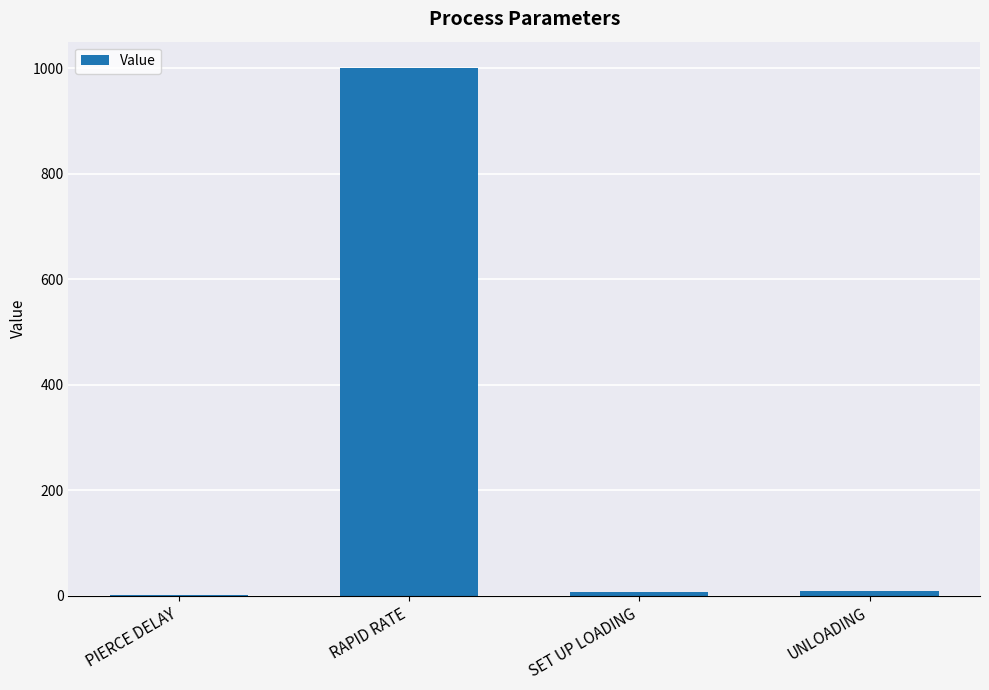

What is the sum of all values?

1015.2